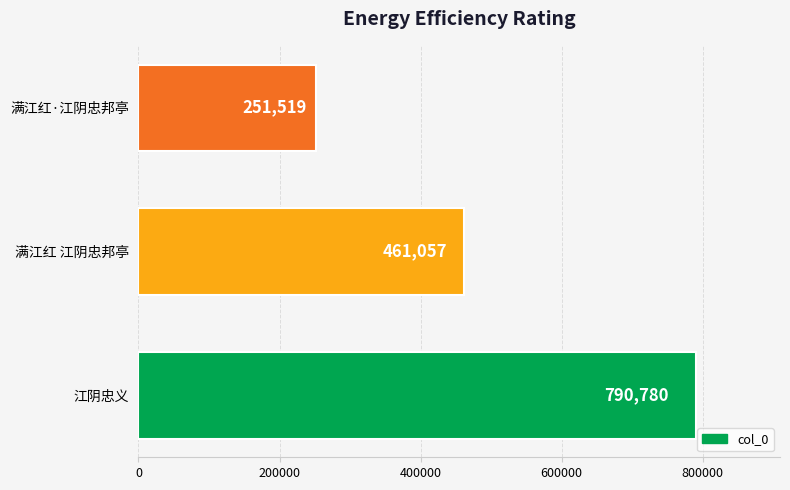

Reading bottom to top, list all the values displayed in this chart.

790780	461057	251519